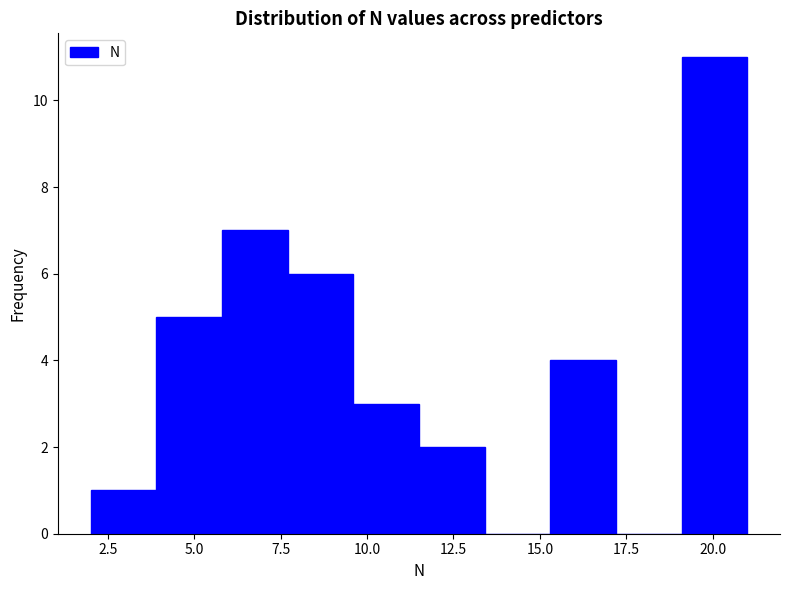

Around what value on the x-axis is the tallest bar? Give the approximate position of its centre, as read against the axis.

20.0